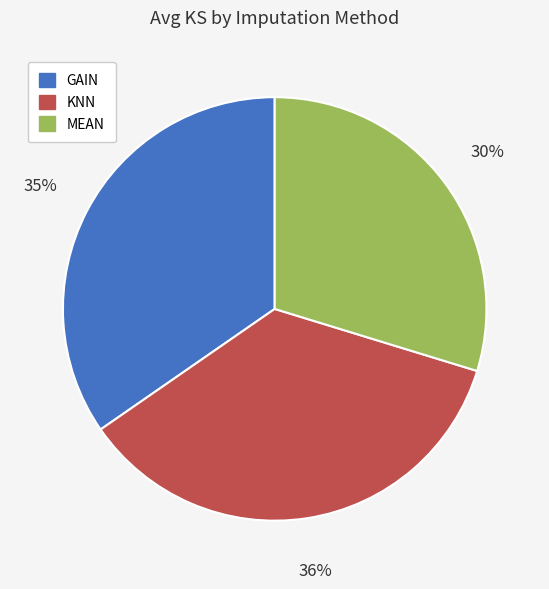

How many slices are in this pie chart?

3